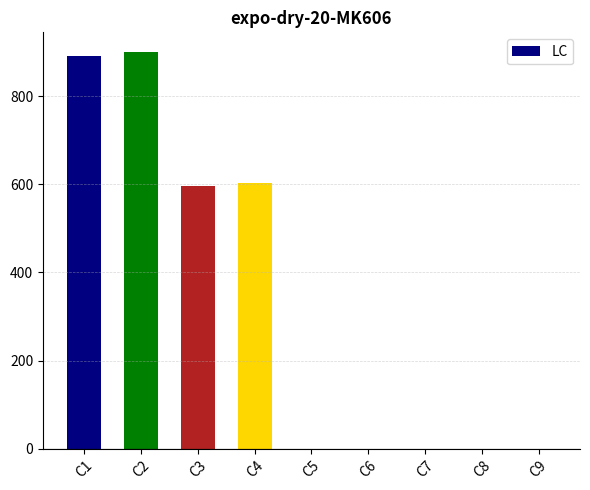

Is it true that the value at C7 is 0?

True